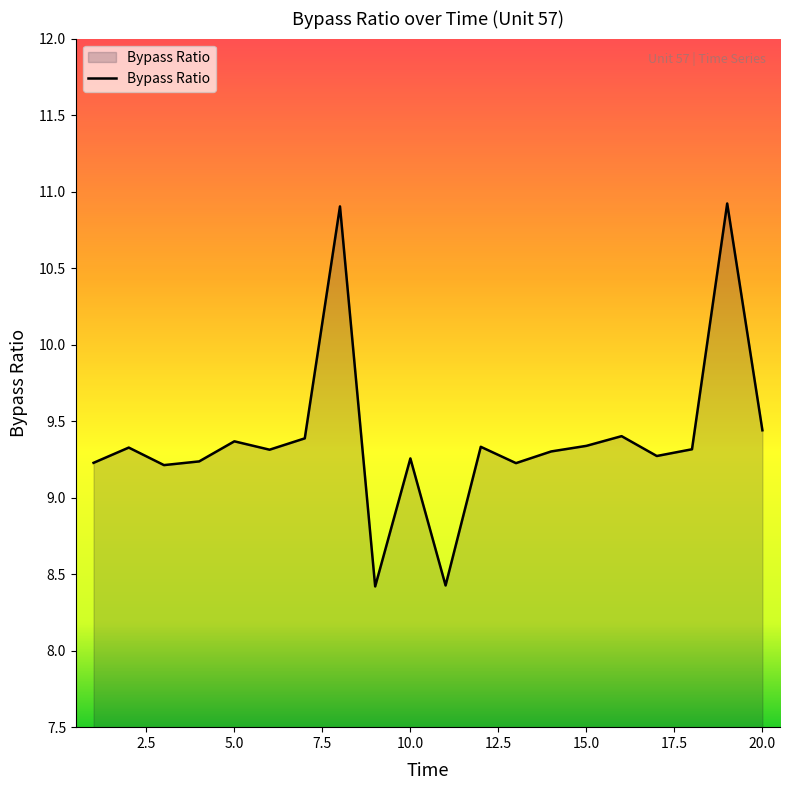

What is the minimum value shown in the chart?

8.4